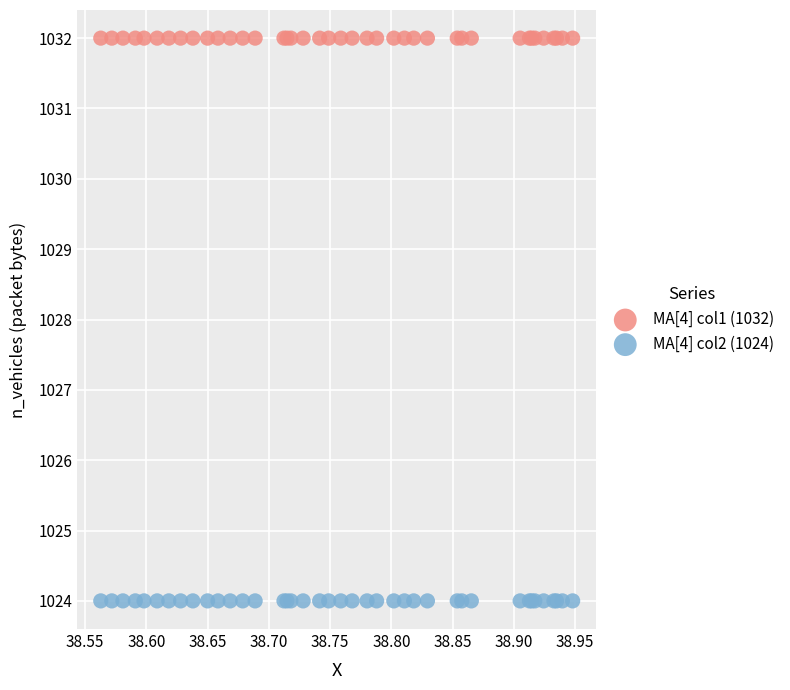

Which series reaches the minimum Y coordinate?

MA[4] col2 (1024)